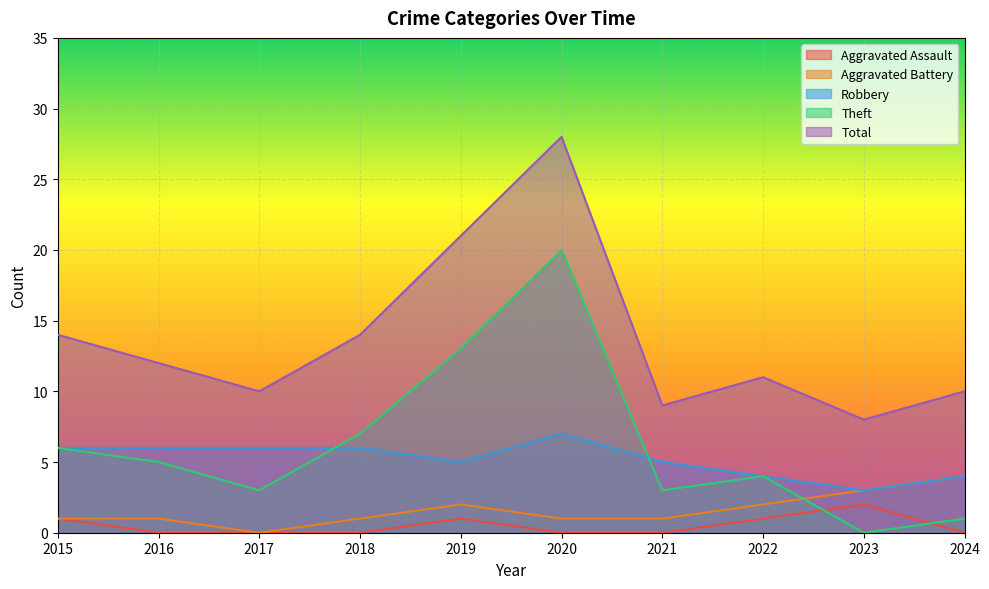

Does the chart display data point markers on the line(s)?

No